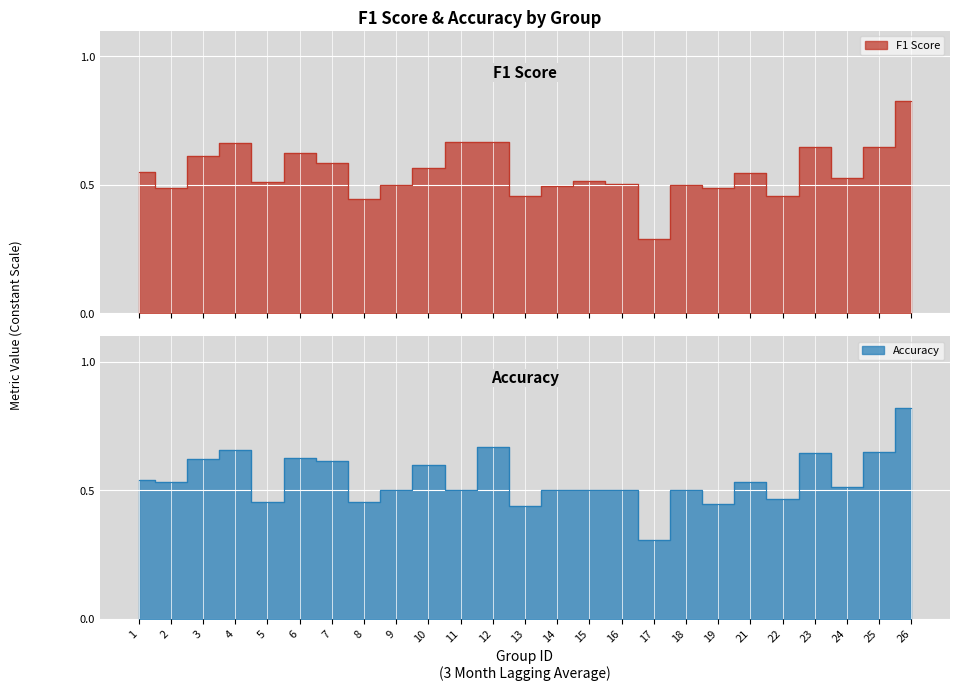

Which has a higher value, 10 or 6?

6